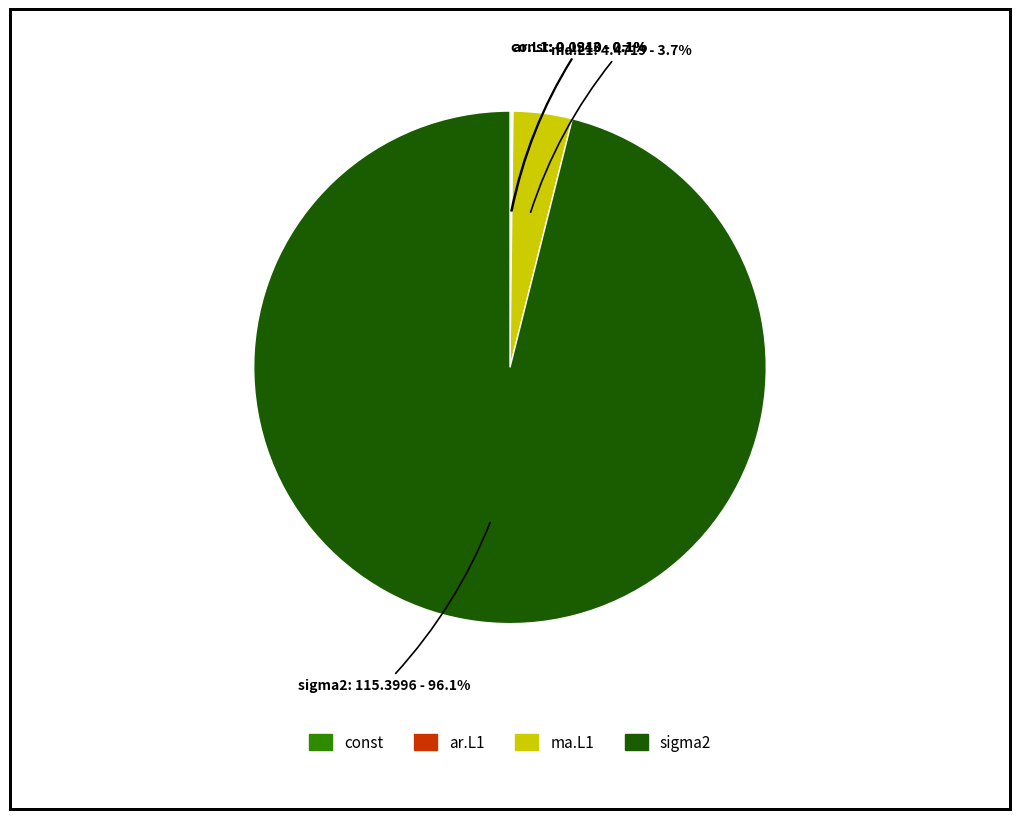

Which slice is the largest?

sigma2